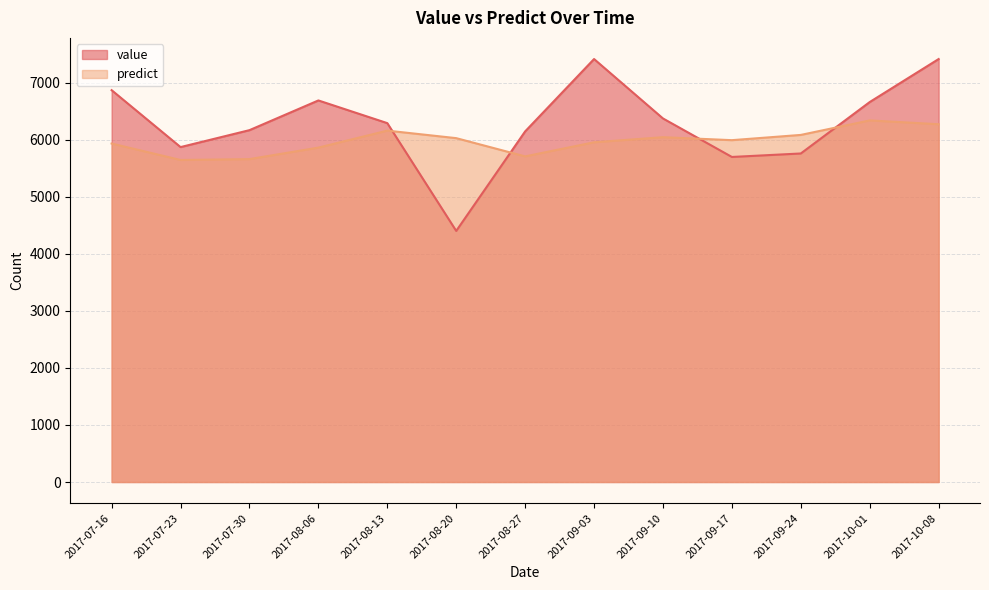

Which series has the largest range (max minus min)?

value